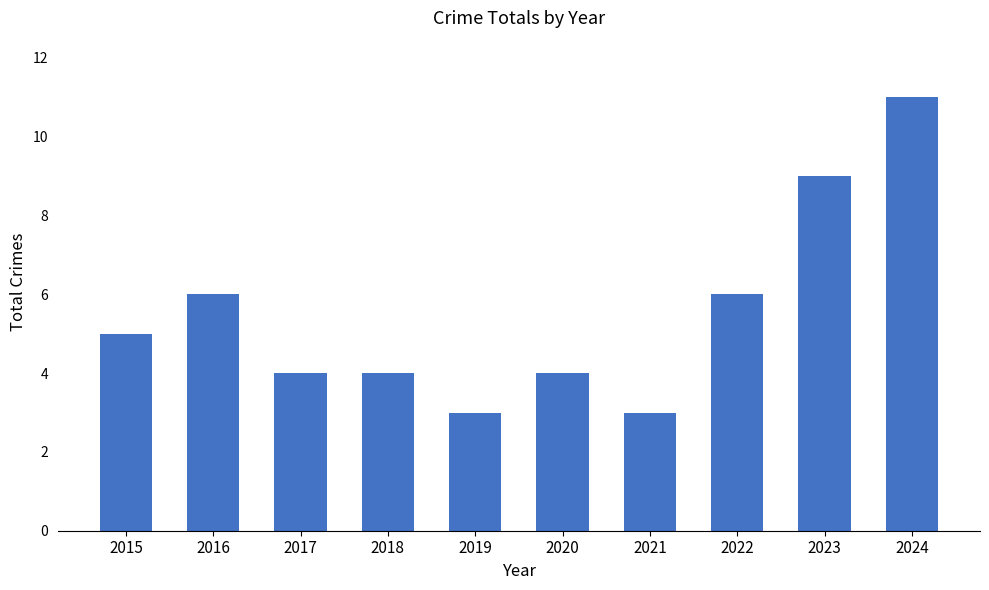

Are the bars horizontal?

No